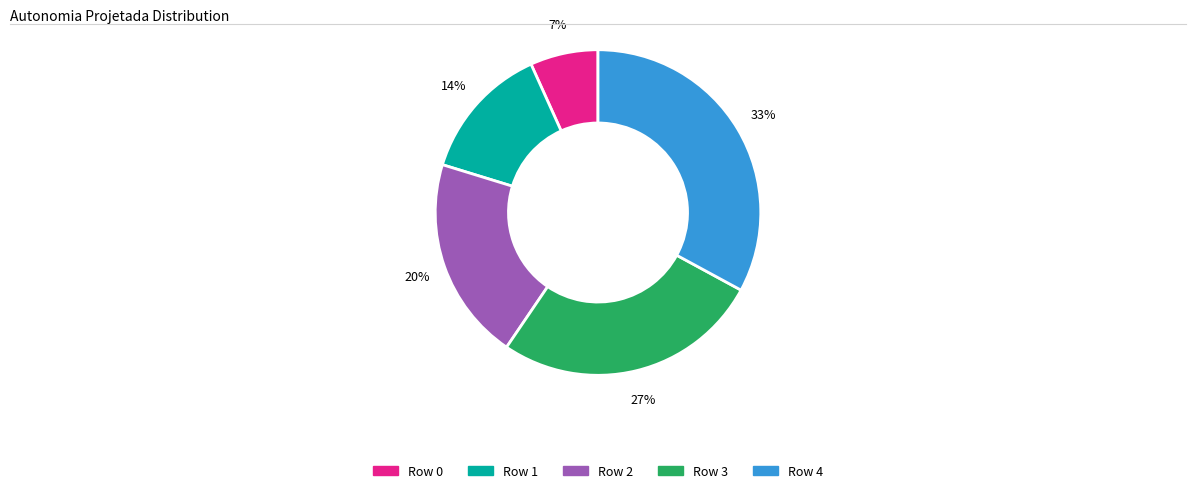

Is there a majority slice in this chart?

No